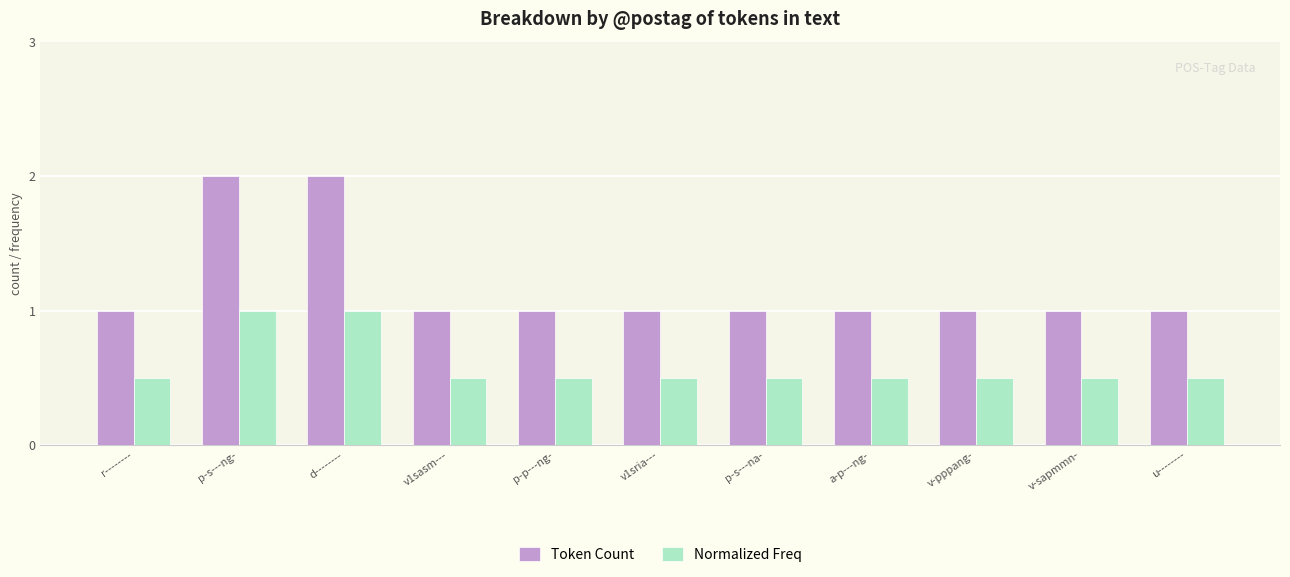

What is the difference between the highest and lowest values at p-s---ng-?

1.0